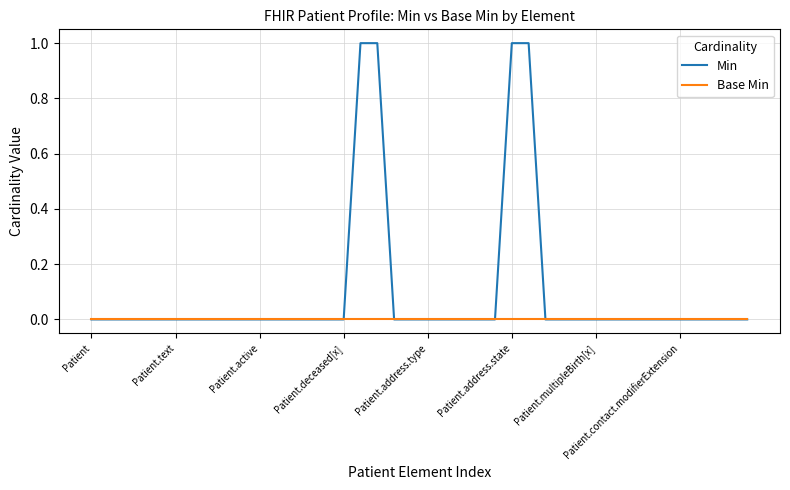

Which series has the largest total across all categories?

Min